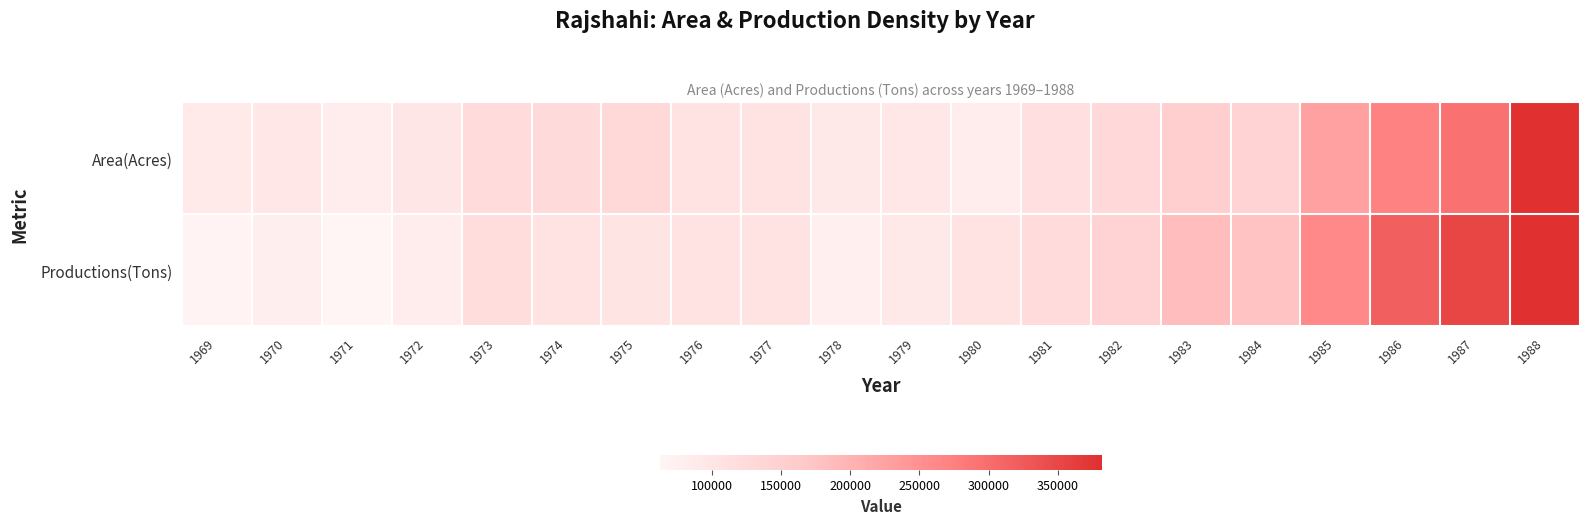

At how many categories does at least one series exceed 89781?

19